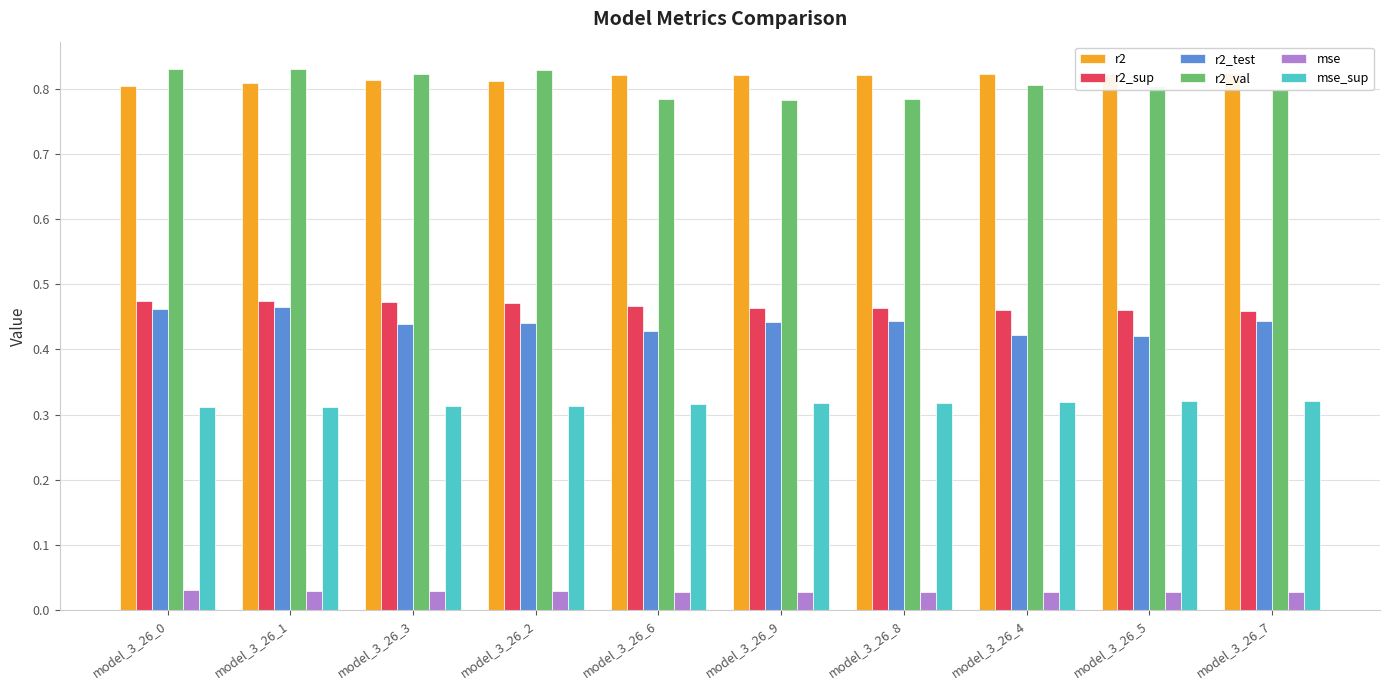

Rank the categories by mse_sup value from lowest to highest.

model_3_26_0, model_3_26_1, model_3_26_3, model_3_26_2, model_3_26_6, model_3_26_9, model_3_26_8, model_3_26_4, model_3_26_5, model_3_26_7